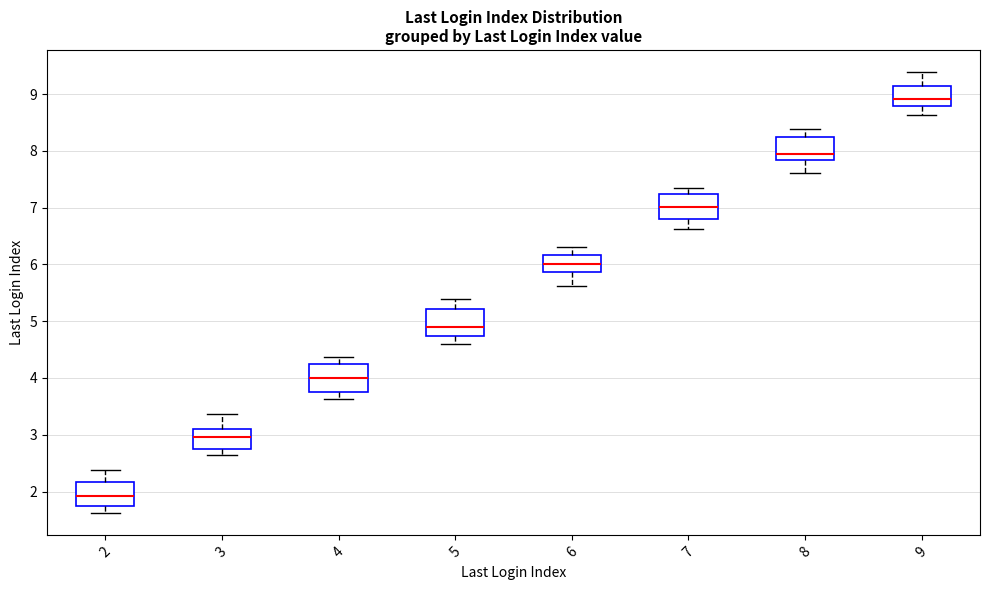

Which box's median line is the lowest?

2